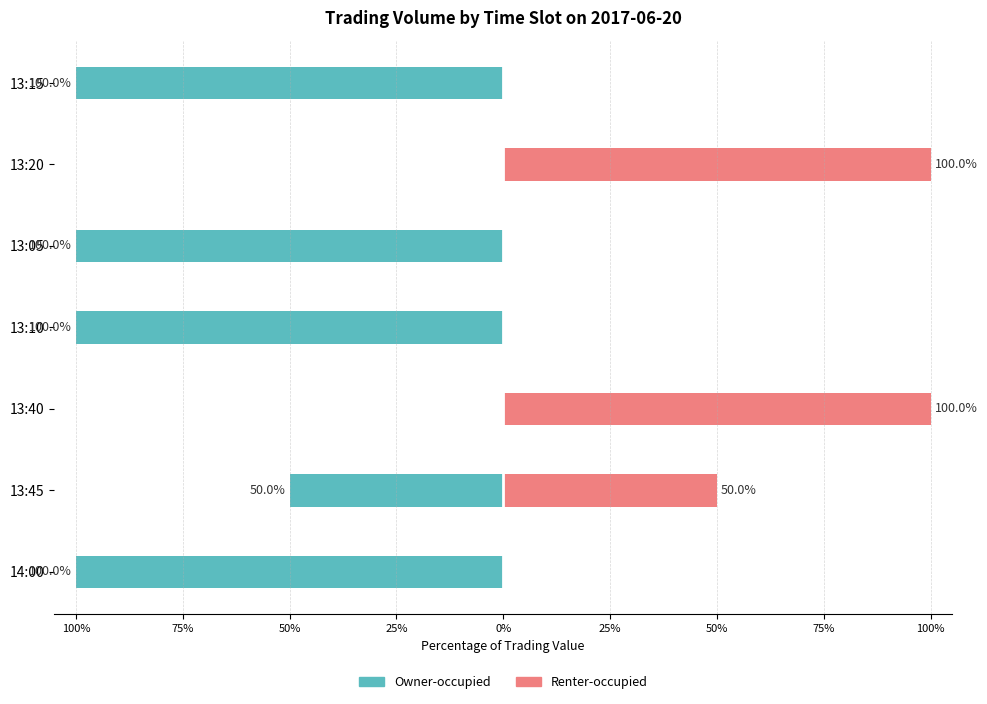

Between 13:45 and 13:05, which series saw the biggest shift?

Owner-occupied